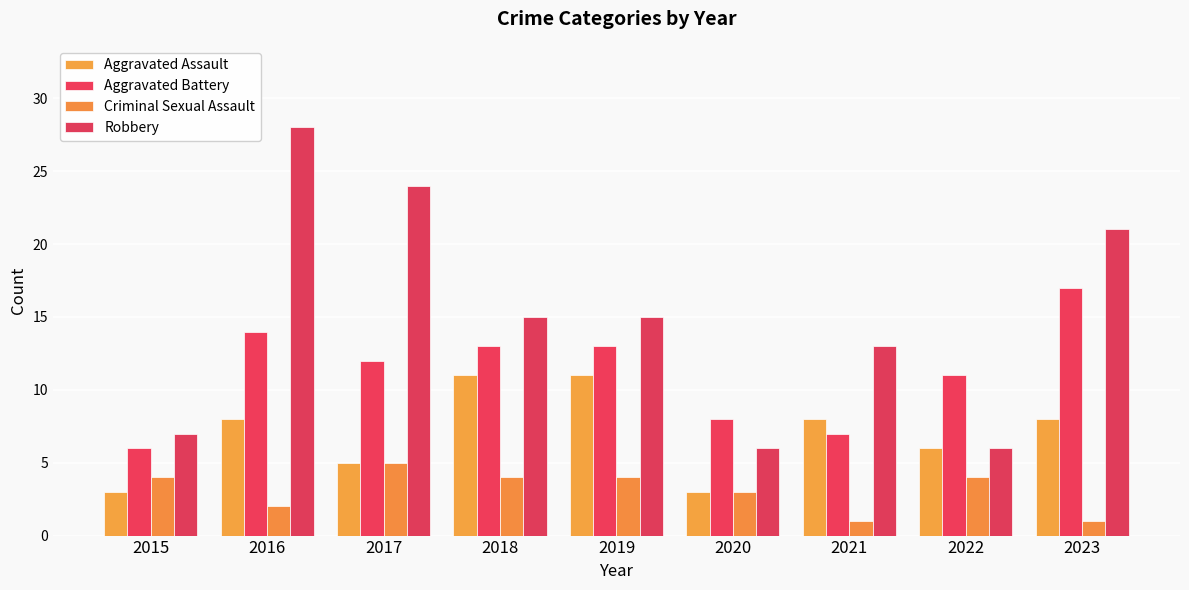

Count the number of categories in the chart.

9